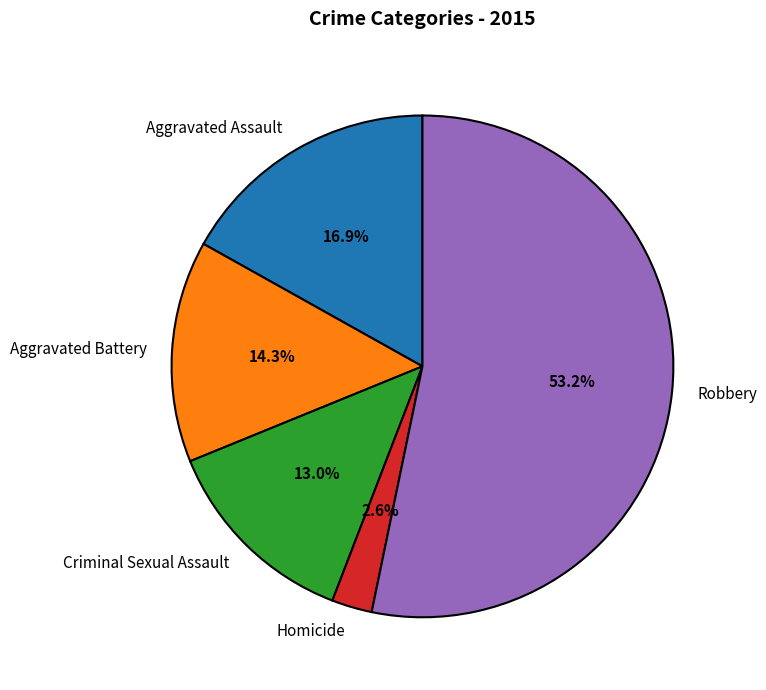

Which category accounts for the majority?

Robbery